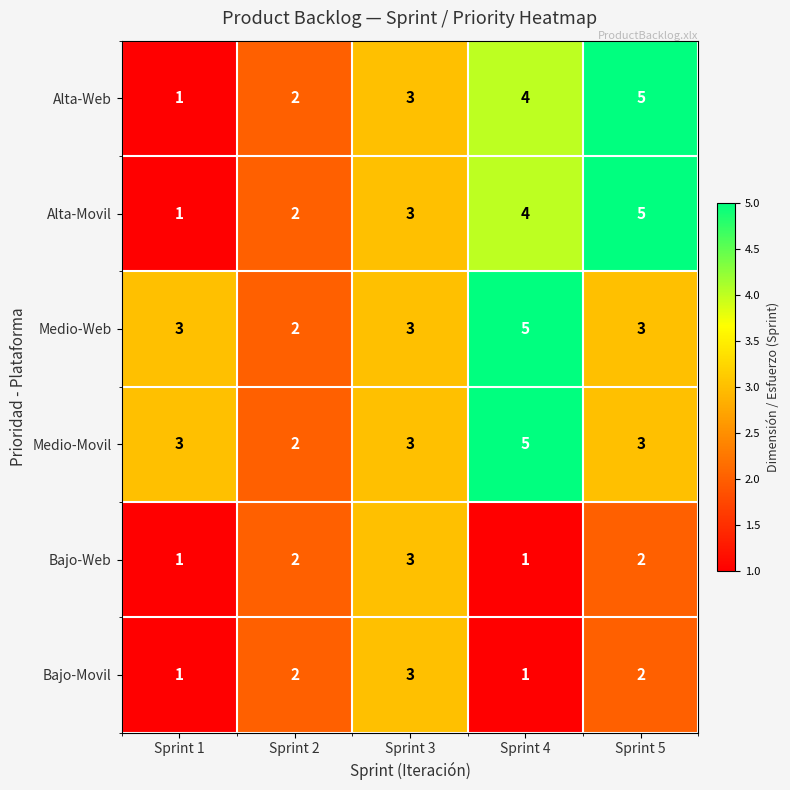

How many series are shown in this chart?

6